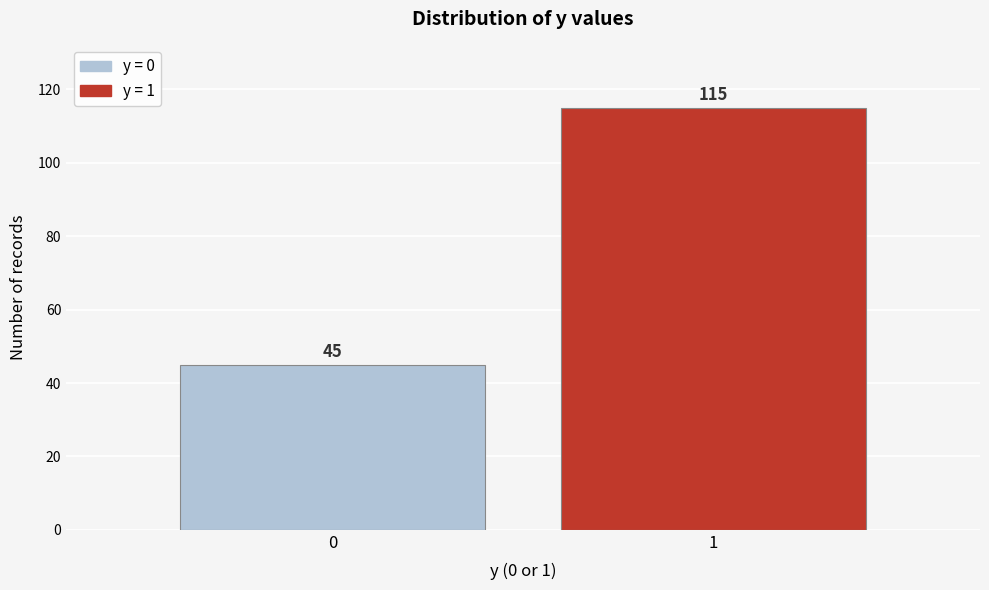

Reading left to right, list all the values displayed in this chart.

0=45	1=115